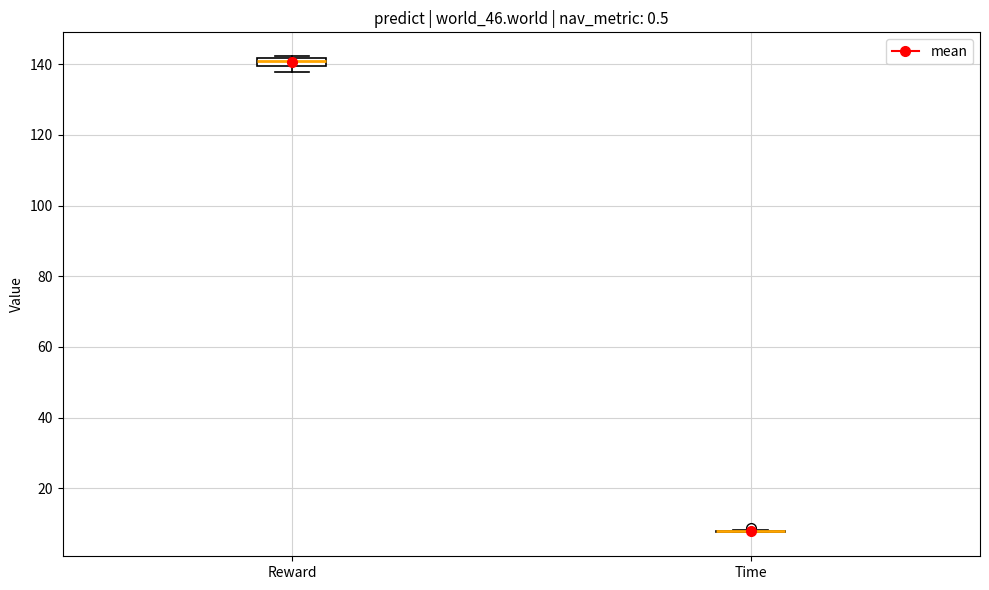

Where is the lower edge of the box for Reward on the y-axis? The values are not printed on the chart, so give them approximately, as read against the axis.

140